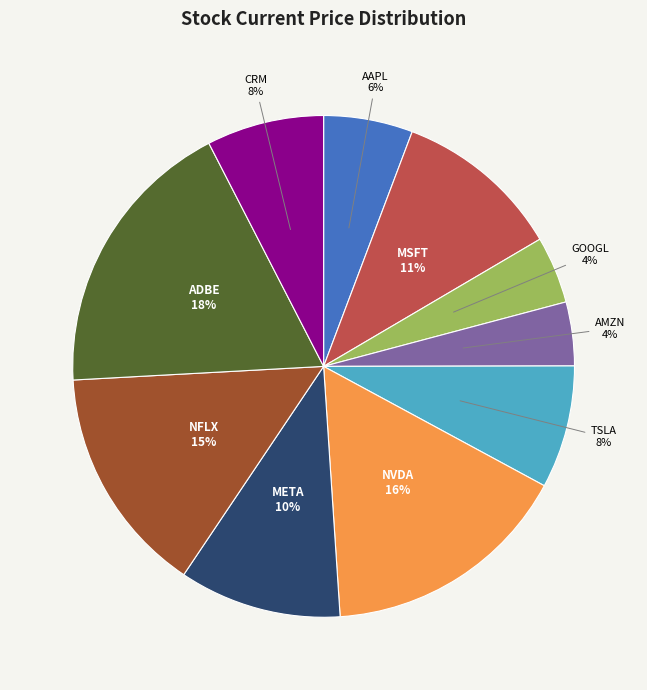

Is there any slice that represents more than half of the pie?

No